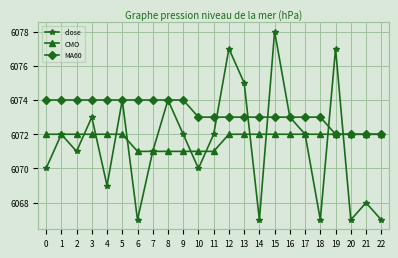

The value of MA60 at 18 is 1357. True or false?

False